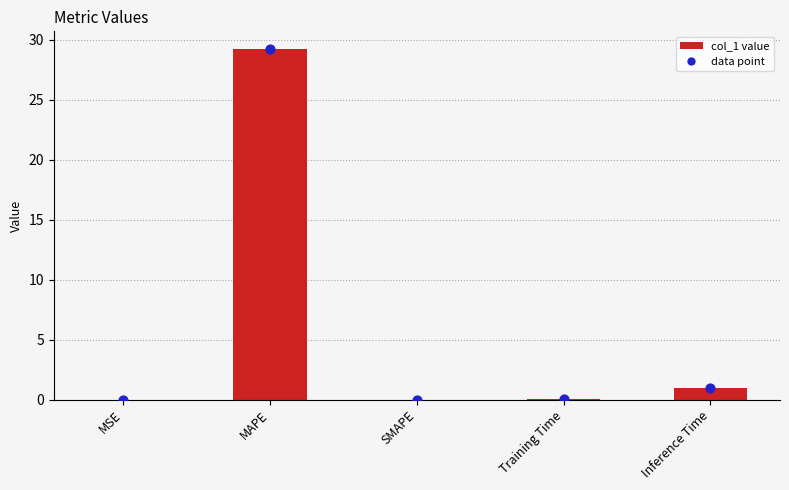

Which has a higher value, SMAPE or Inference Time?

Inference Time